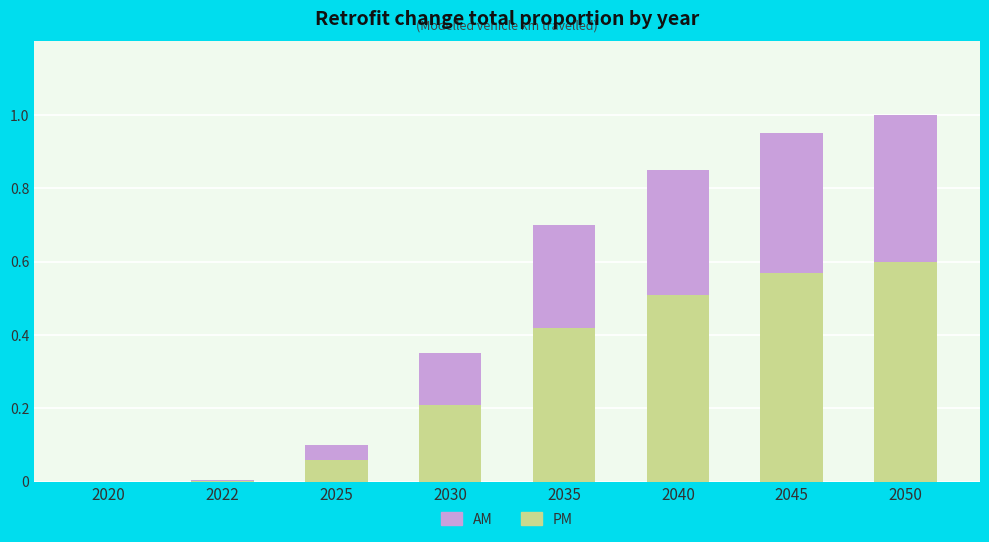

What is the total value across all series at 2035?

0.7